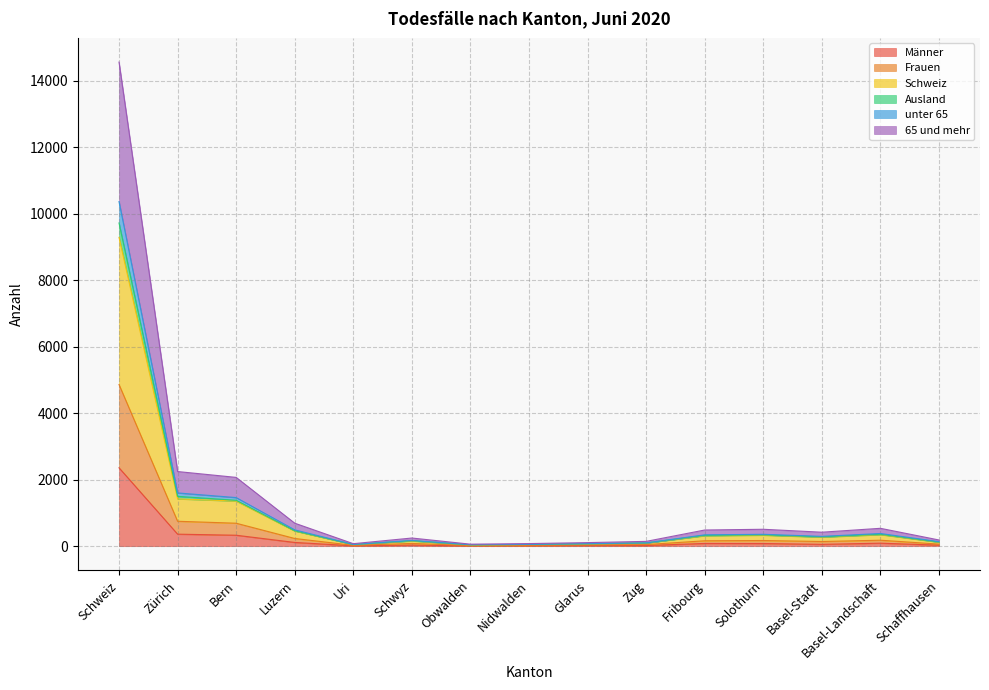

At which category is the sum across all series the highest?

Schweiz